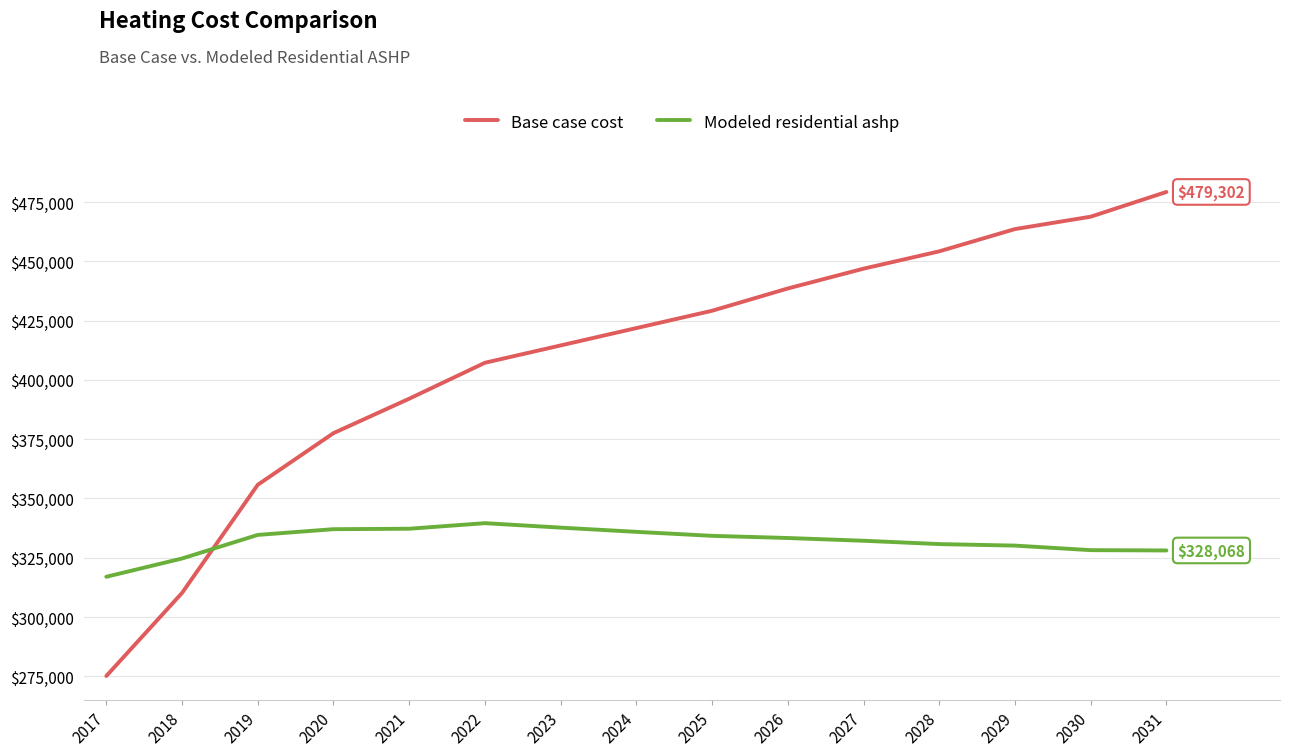

Which series has the largest total across all categories?

Base case cost